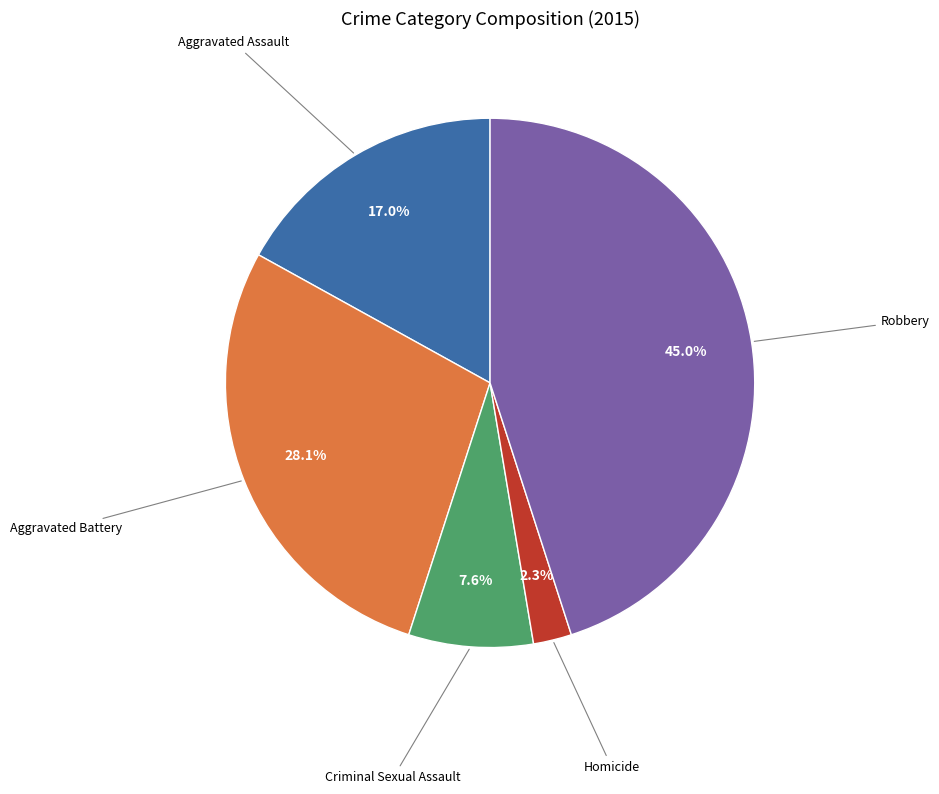

Is it true that Robbery is 45% of the pie?

True